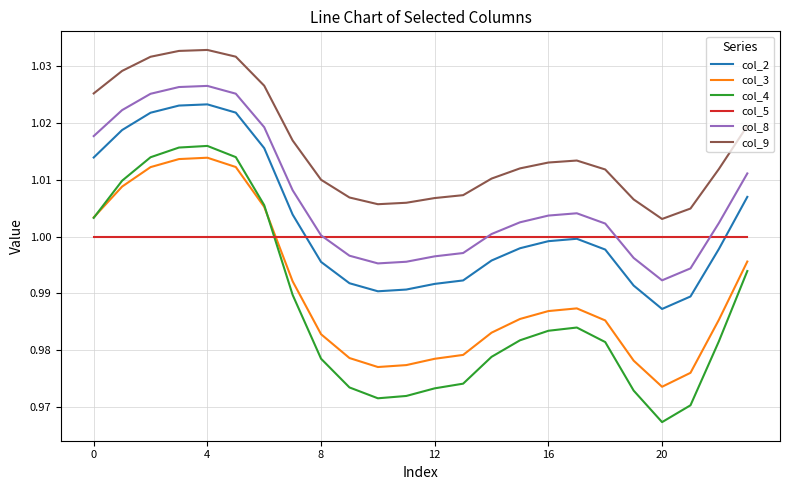

What is the sum of all col_4 values?

23.7